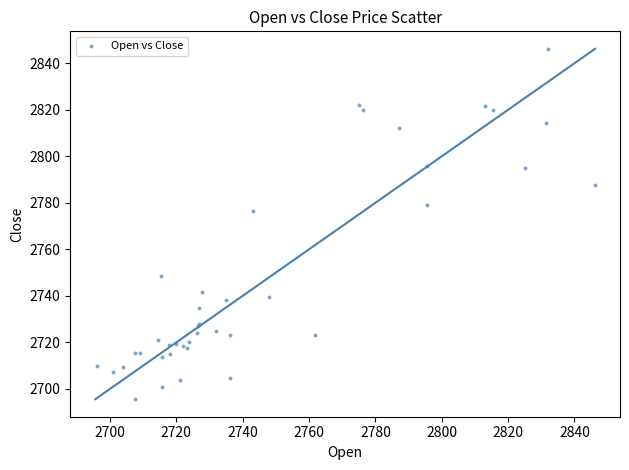

What Y value in the scatter plot is closest to 2770?

2776.3